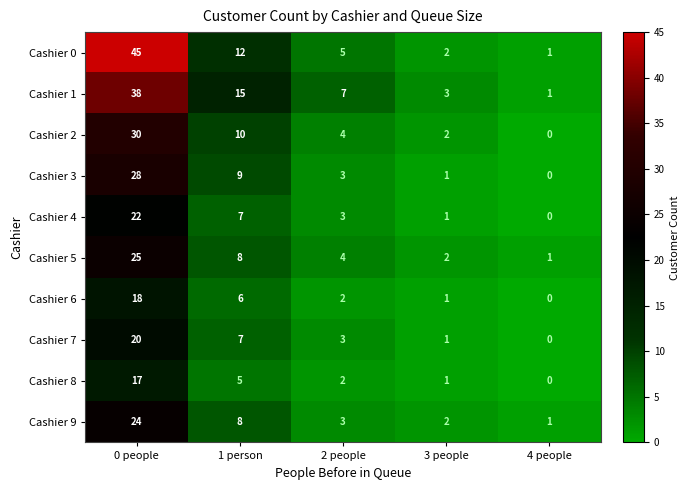

Where is Cashier 5 nearest to the value 13?

1 person